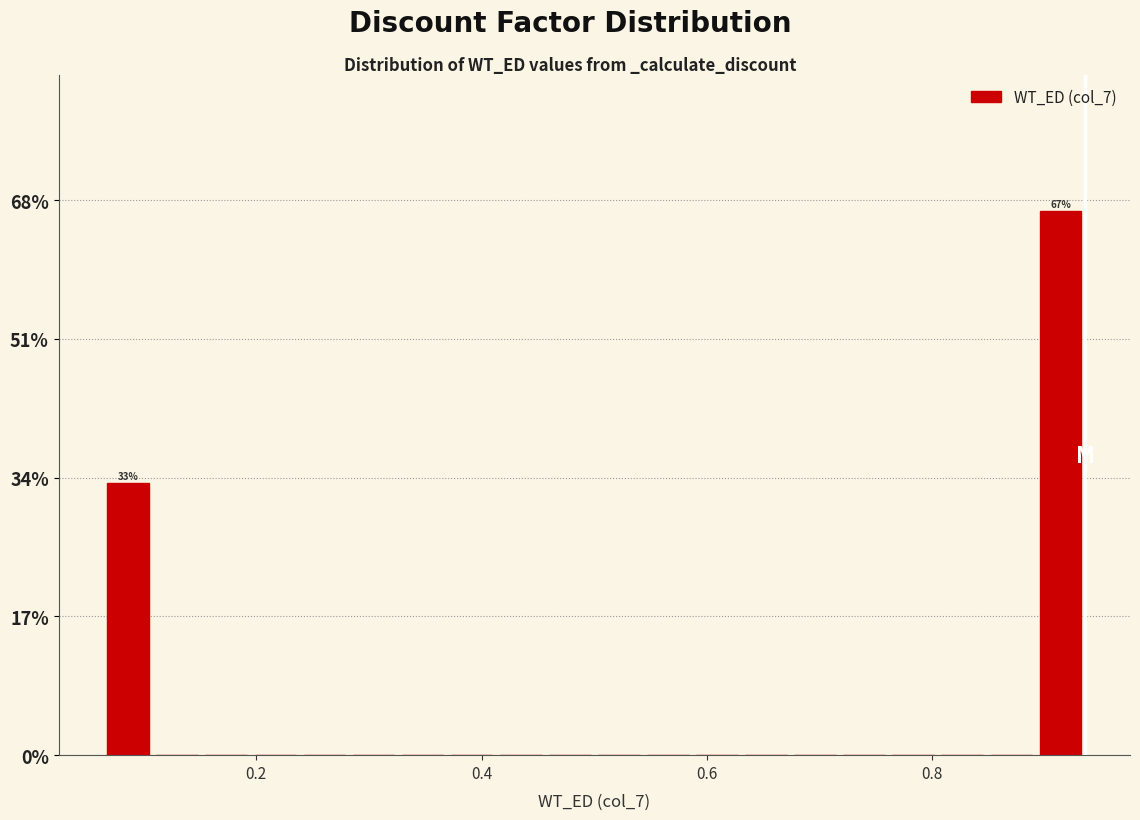

Read against the x-axis, roughly where is the centre of the tallest bar?

0.92